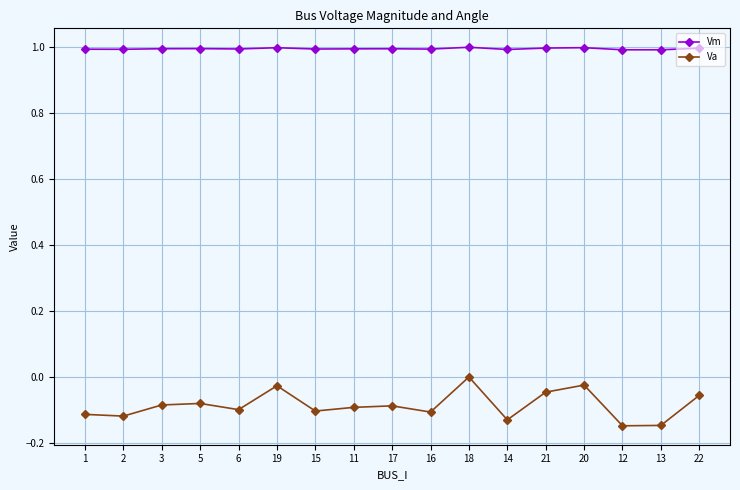

The Va series shows -0.2 at 15. True or false?

False